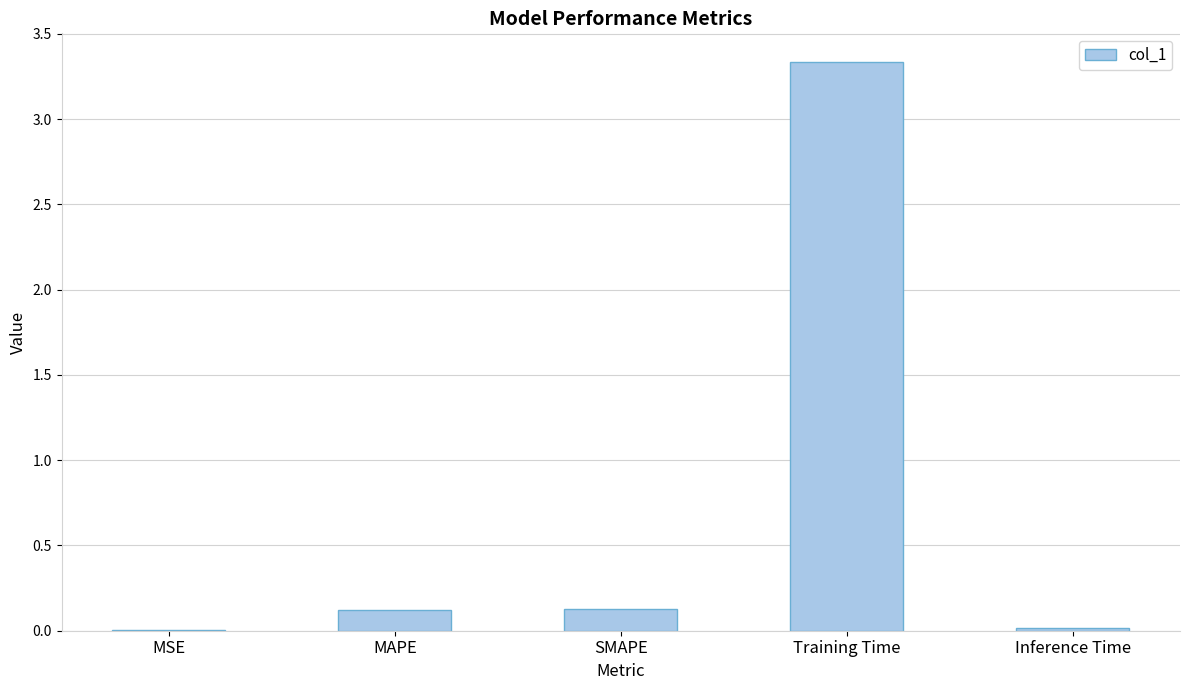

Which label corresponds to the largest value in the chart?

Training Time